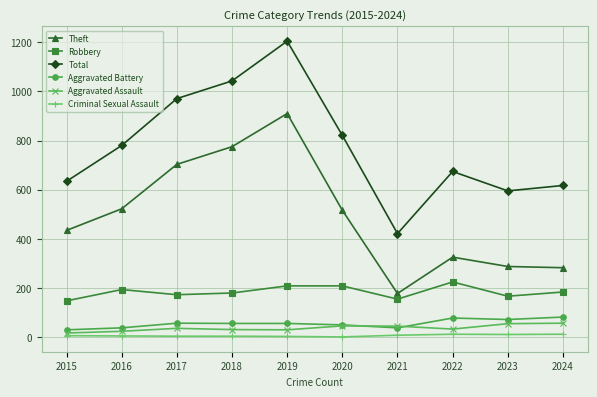

Between 2017 and 2024, which series saw the biggest shift?

Theft